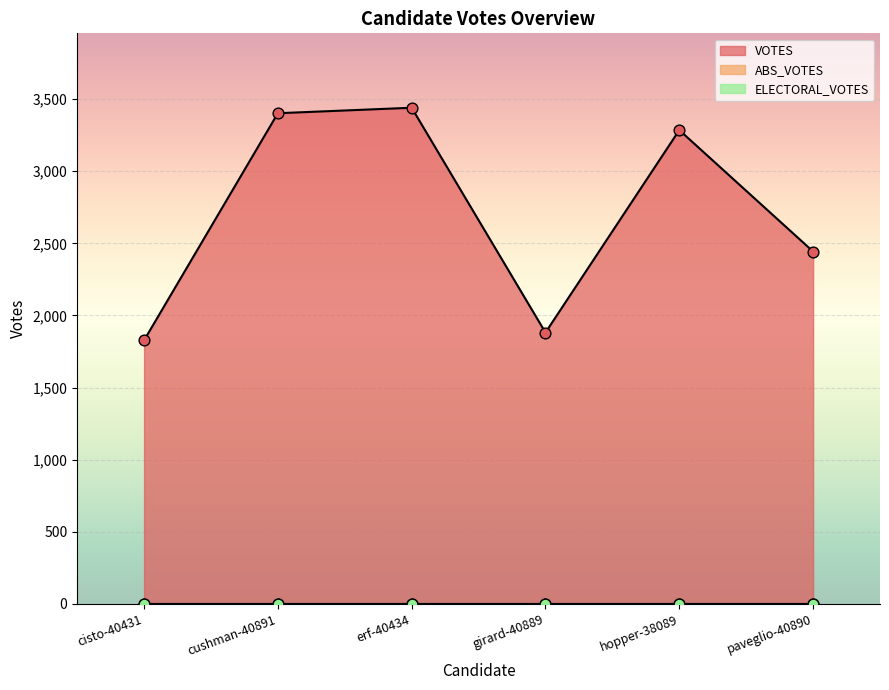

Which series reaches the maximum Y coordinate?

VOTES